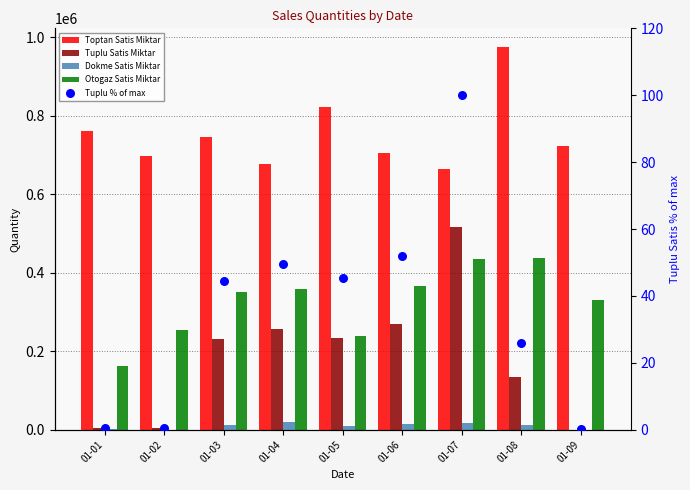

What is the total value across all series at 01-01?

929899.6